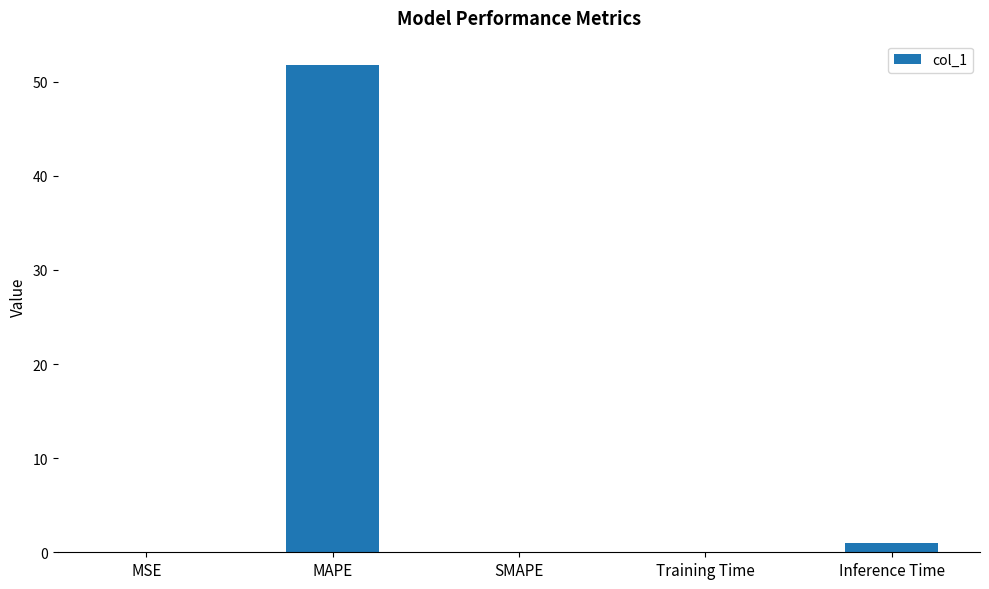

What value does the data have at MAPE?

51.8